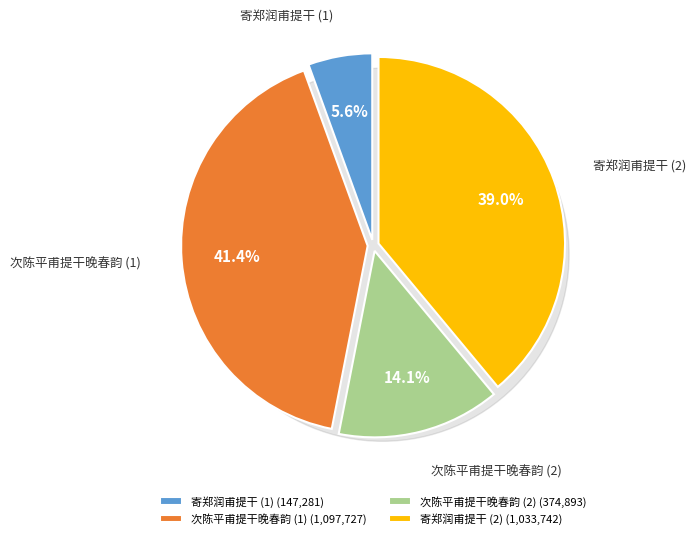

Which has a higher value, 次陈平甫提干晚春韵 or 次陈平甫提干晚春韵?

次陈平甫提干晚春韵